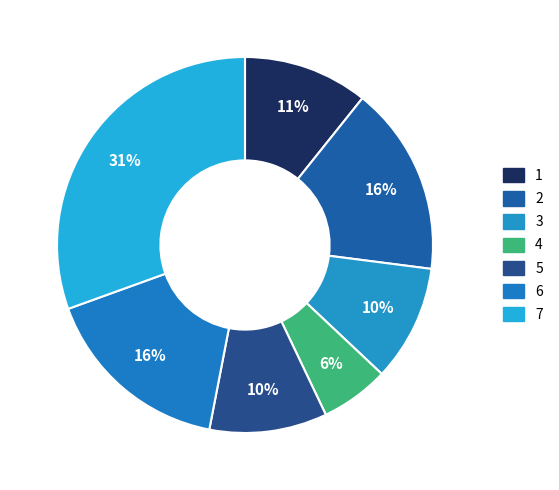

The 6 slice represents 16% of the pie. True or false?

True